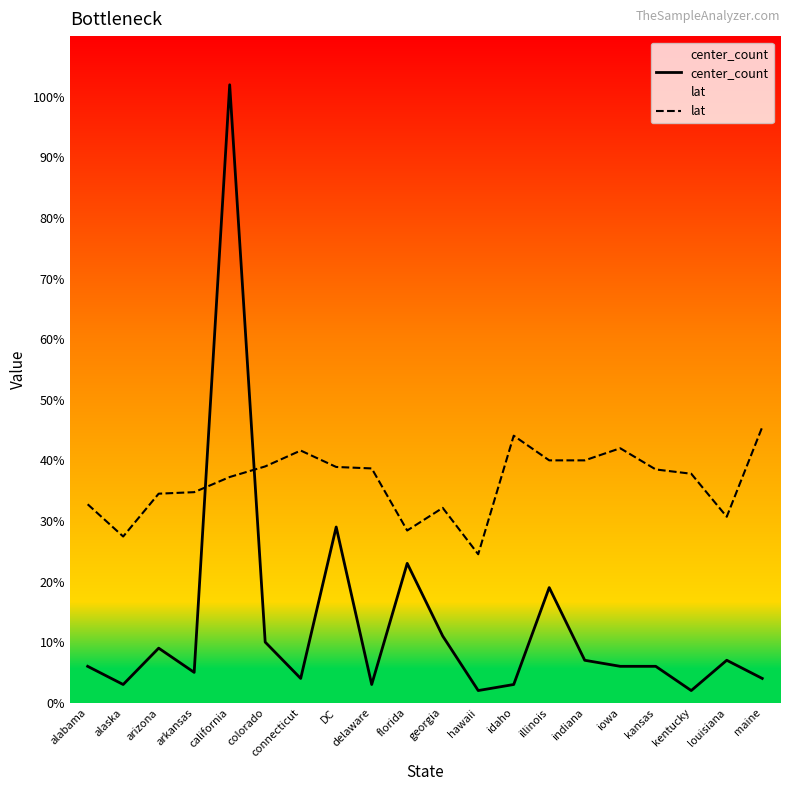

The value of center_count at kansas is 6.0. True or false?

True